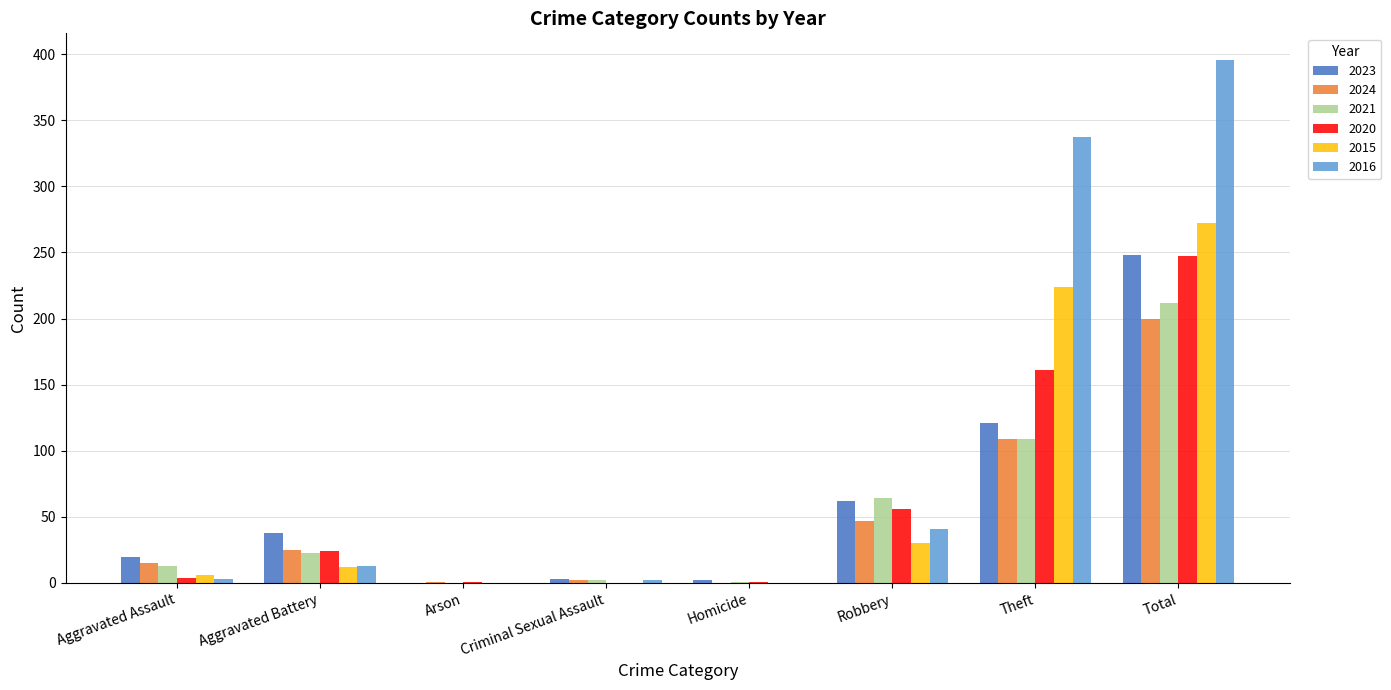

What is the sum of all 2016 values?

792